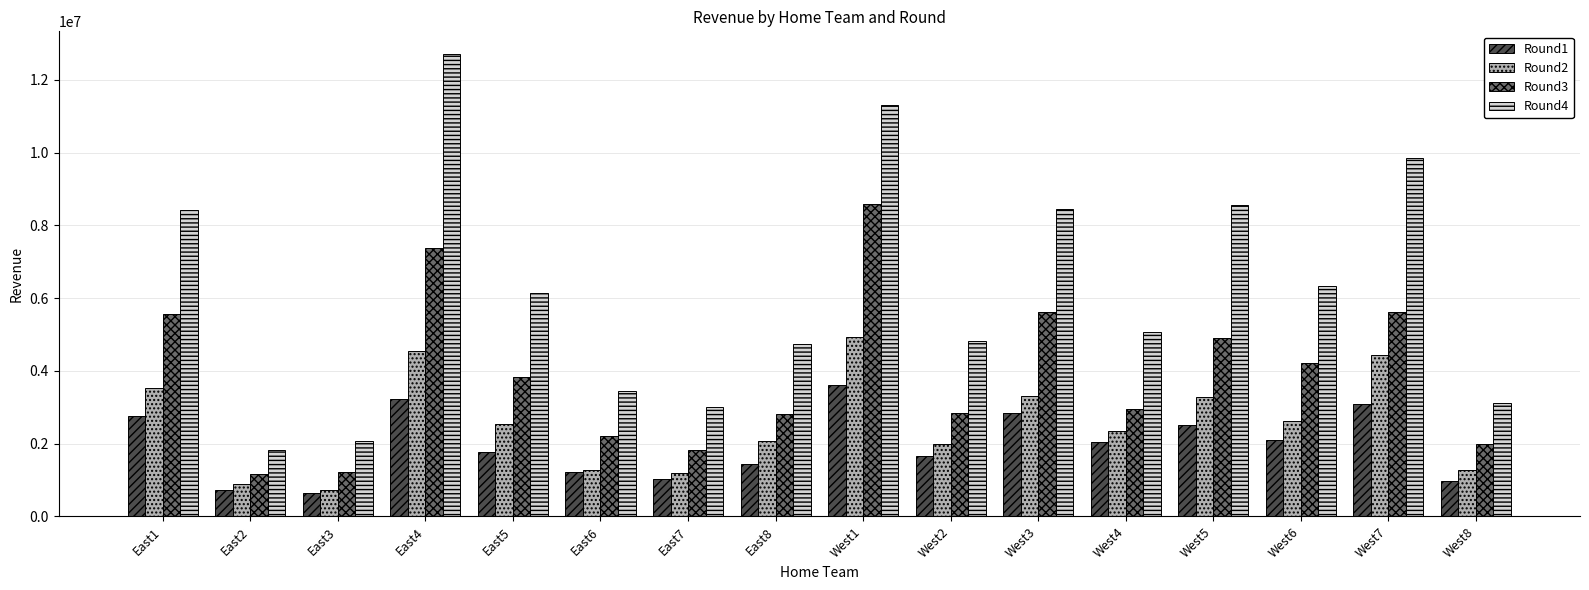

At how many categories does at least one series exceed 3214834?

12